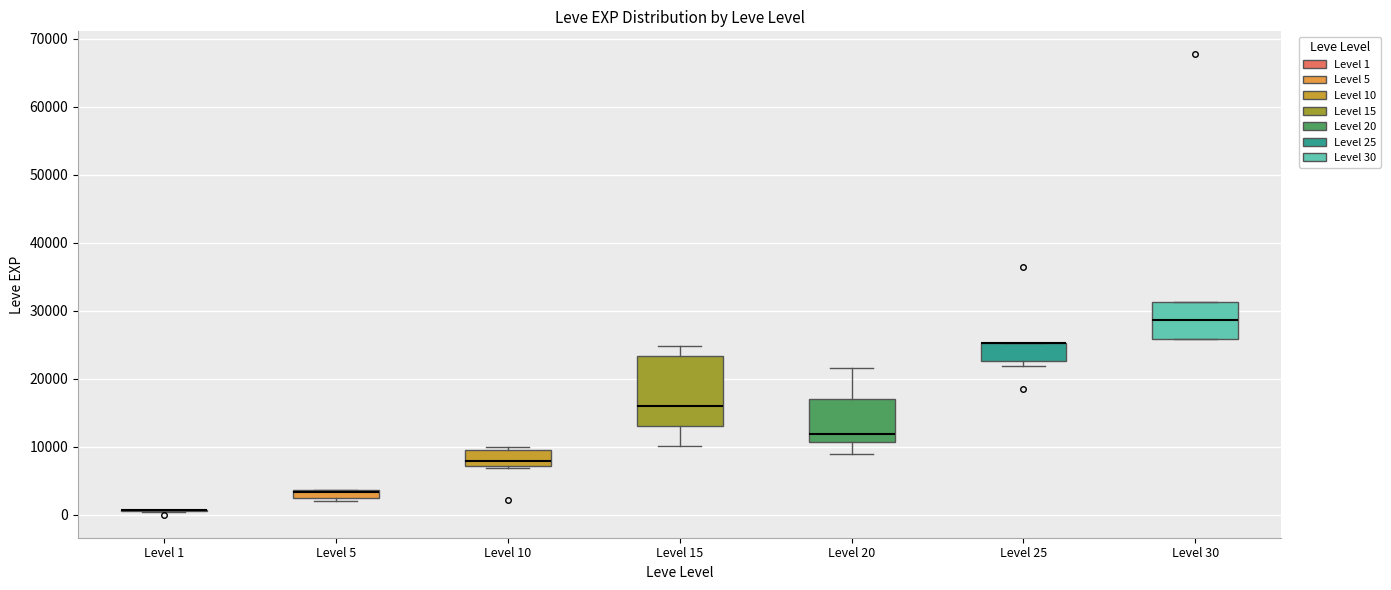

Comparing the boxes themselves (not the whiskers), which one is the tallest?

Level 15